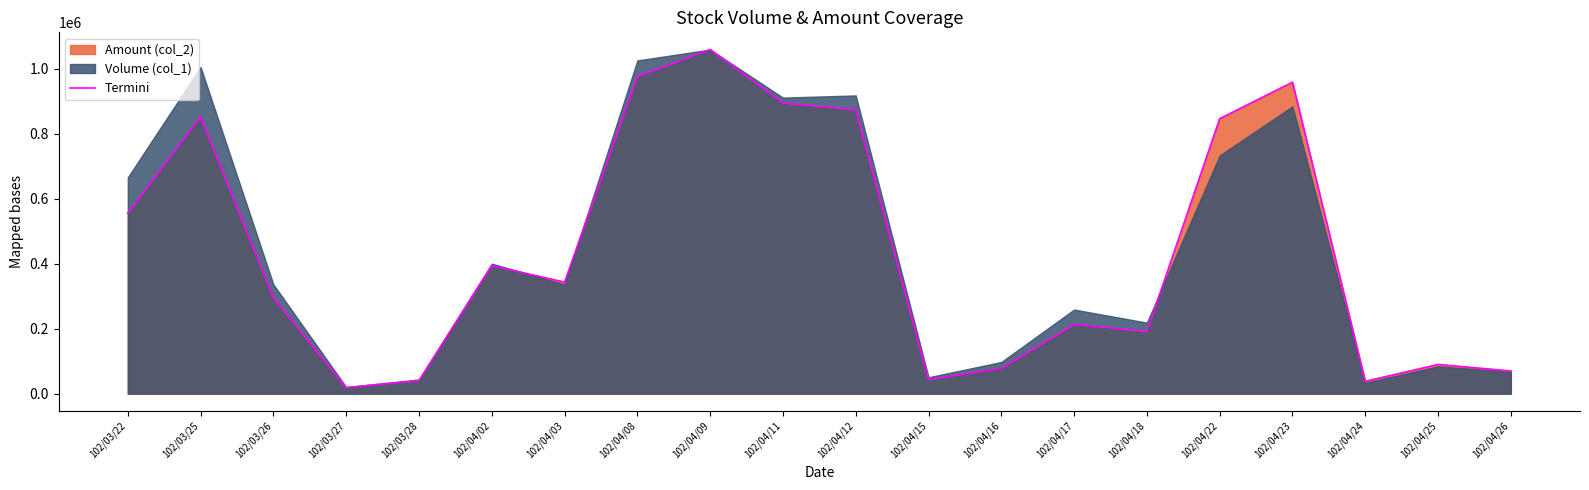

What position from the left is 102/04/25?

19